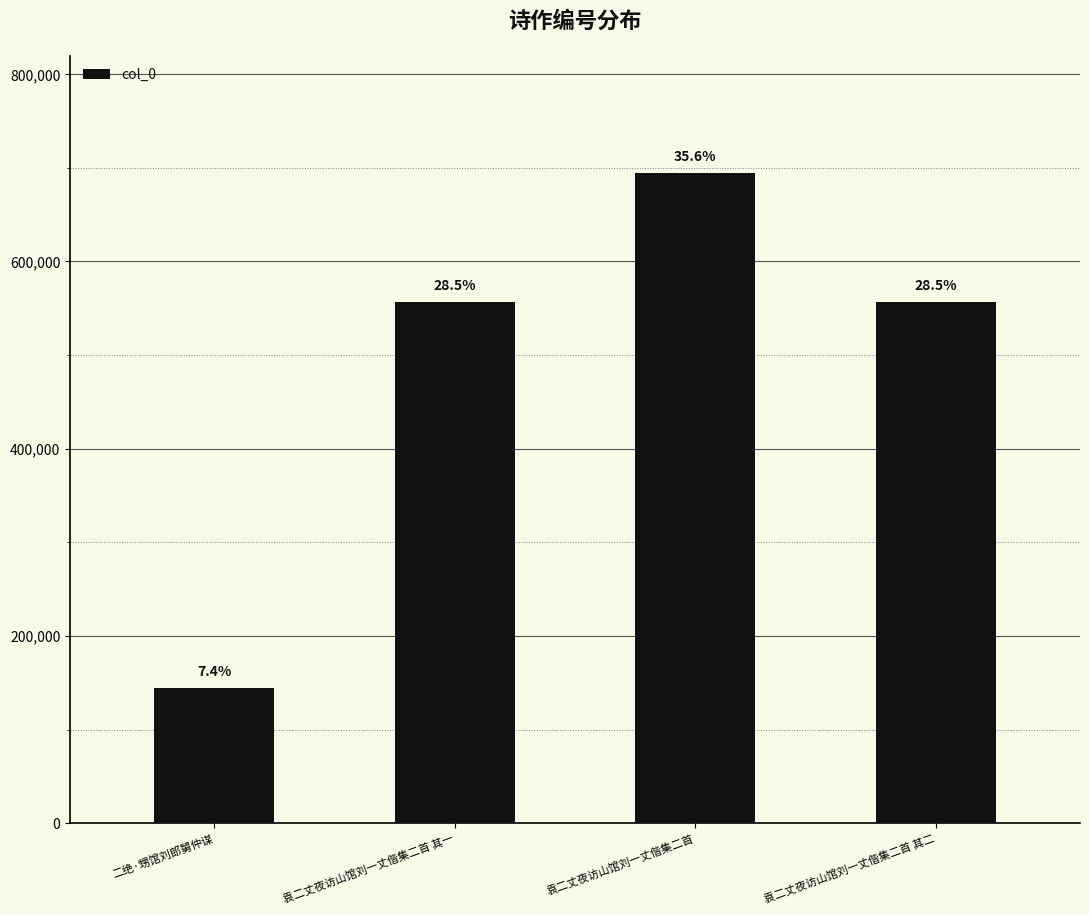

Reading left to right, list all the values displayed in this chart.

二绝·甥馆刘郎舅仲谋=144320	袁二丈夜访山馆刘一丈偕集二首 其一=557256	袁二丈夜访山馆刘一丈偕集二首=694833	袁二丈夜访山馆刘一丈偕集二首 其二=557257